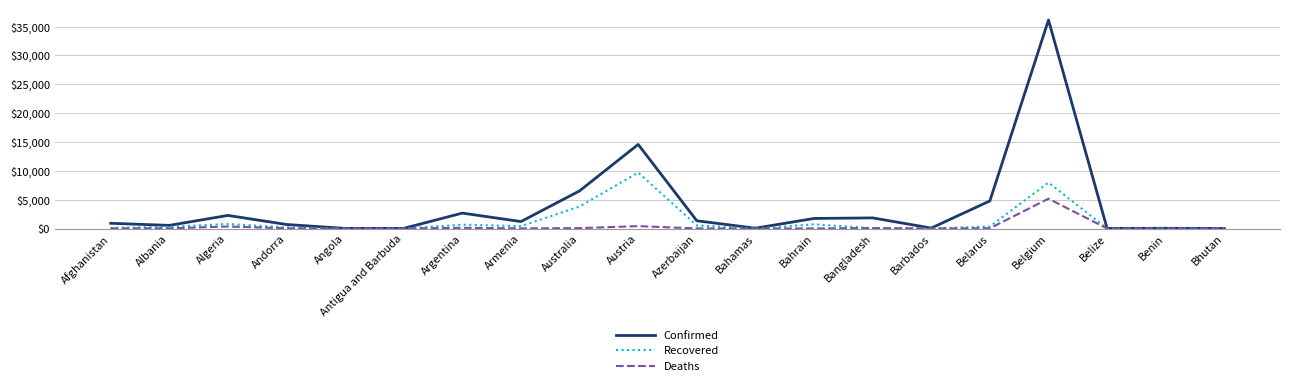

List the series in order of their peak value, lowest first.

Deaths, Recovered, Confirmed